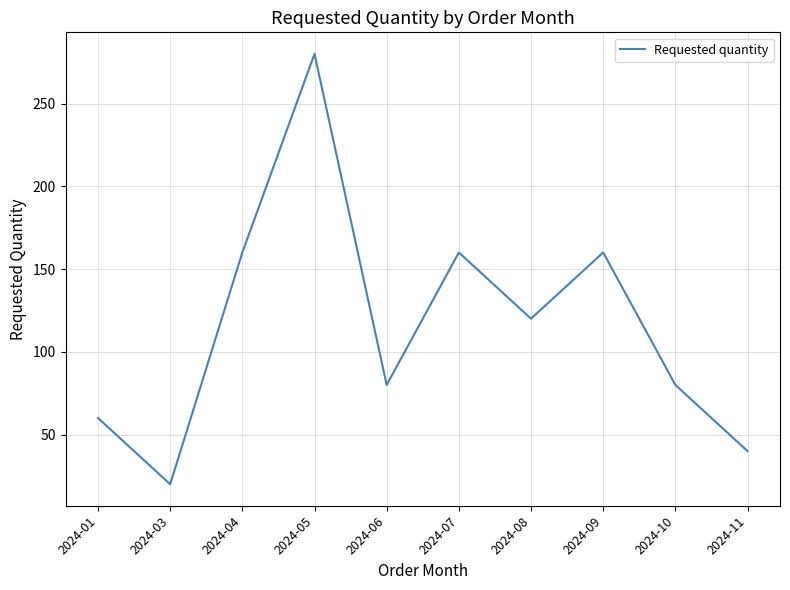

The value at 2024-06 is 113. True or false?

False